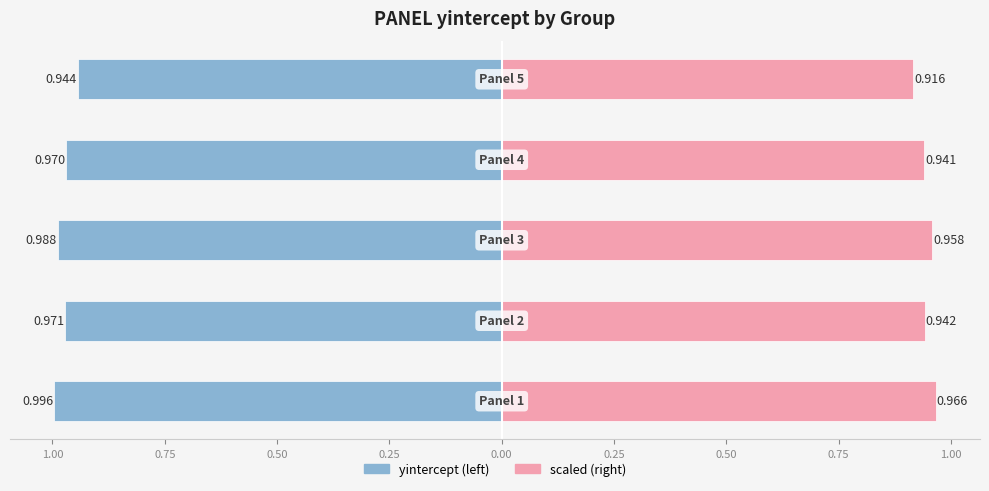

Reading left to right, what are all the values shown in this chart?

Left (yintercept): 1.25=-1.0	1.00=-1.0	0.75=-1.0	0.50=-1.0	0.25=-0.9
Right (scaled): 1.25=1.0	1.00=0.9	0.75=1.0	0.50=0.9	0.25=0.9